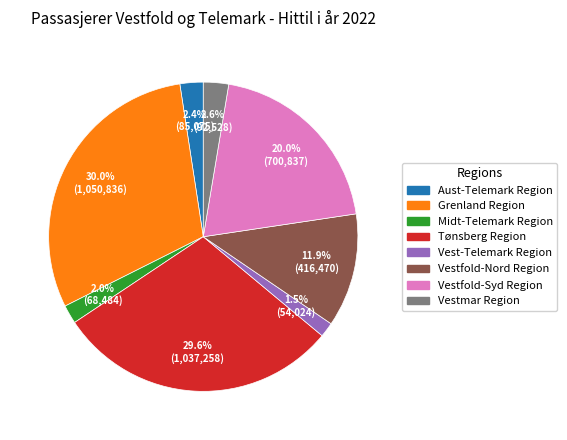

Between Vestfold-Syd Region and Vestmar Region, which is larger?

Vestfold-Syd Region